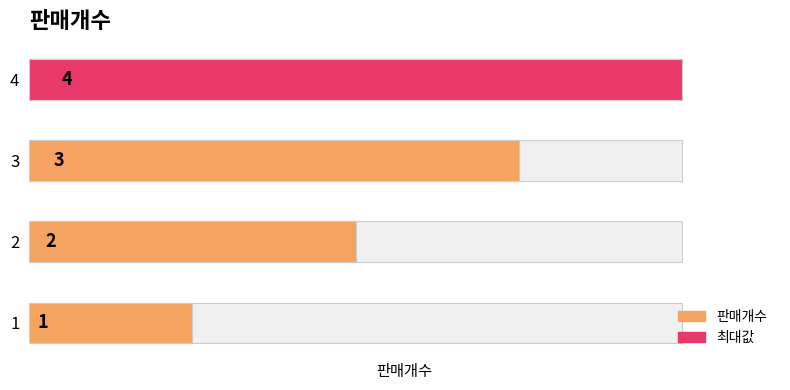

True or false: the data shows 6 at 4.

False